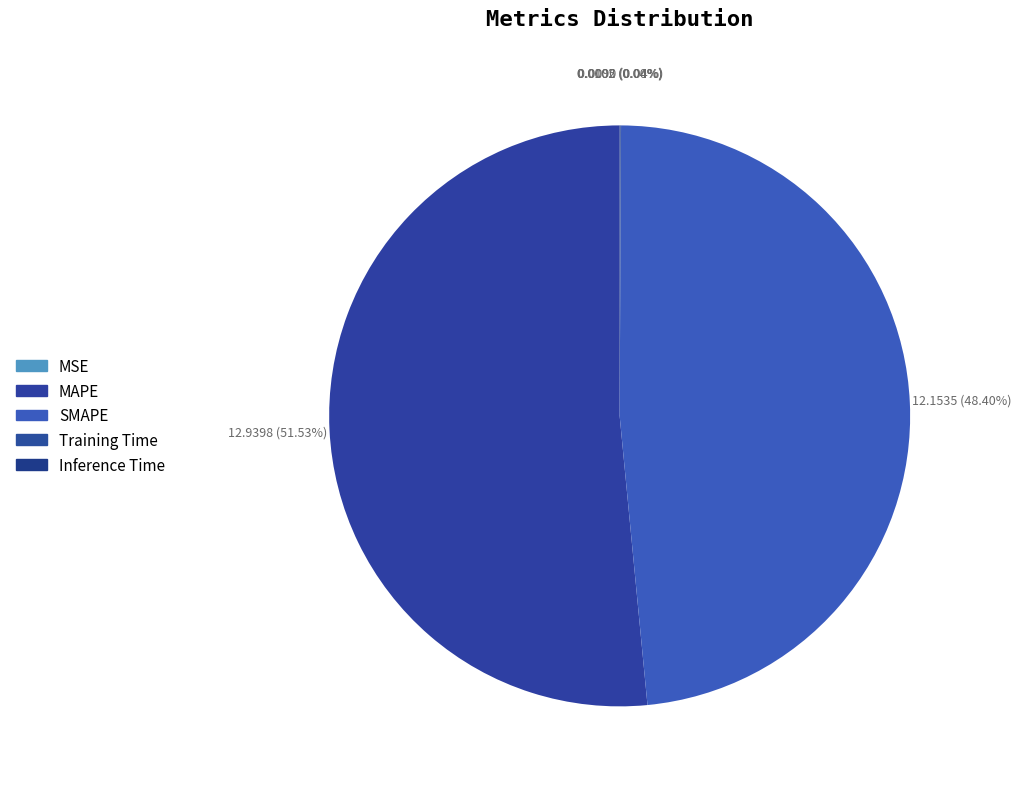

Count the number of slices in the pie.

5